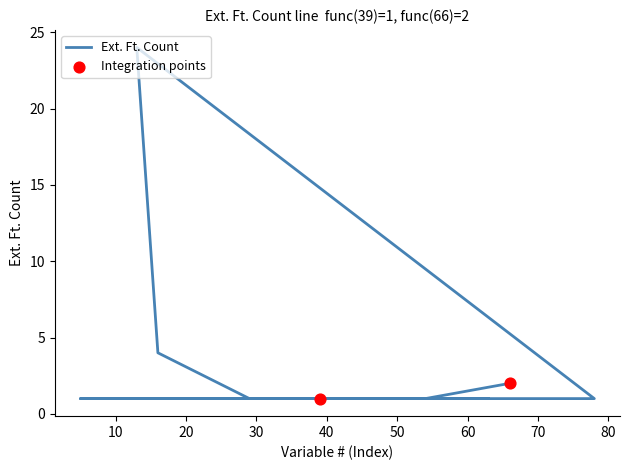

What is the ratio of the value at 52 to the value at 18?

1.0